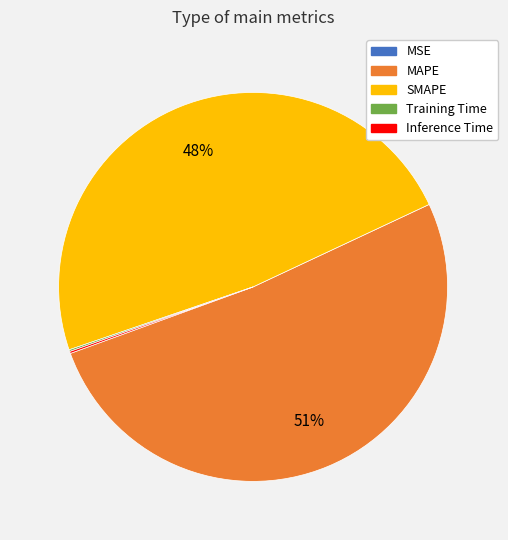

The SMAPE slice represents 48% of the pie. True or false?

True